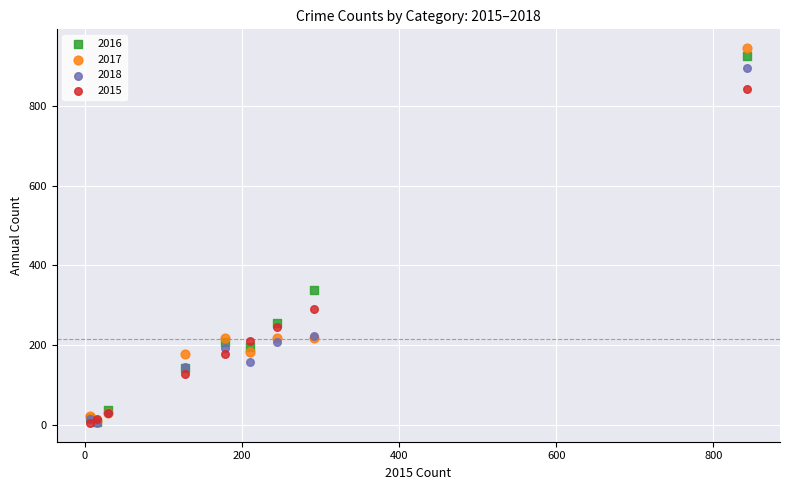

Which series contains the highest Y value?

2017